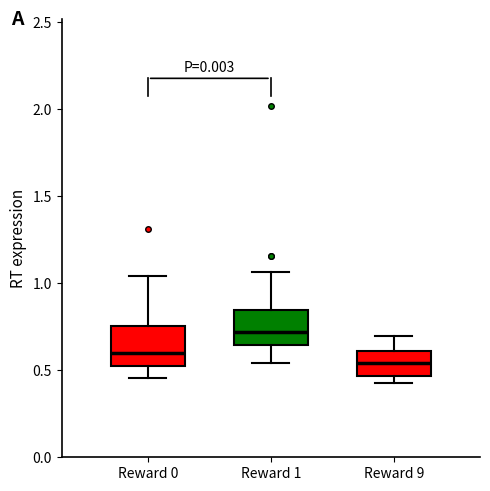

Reading left to right, transcribe this box plot: for each box, give where its median line is, the range the box spans, and where its two whiskers end, as read against the y-axis. The values are not printed on the chart, so give them approximately, as read against the axis.

Reward 0: median 0.60, box 0.50 to 0.75, whiskers 0.45 to 1.05
Reward 1: median 0.70, box 0.65 to 0.85, whiskers 0.55 to 1.05
Reward 9: median 0.55, box 0.45 to 0.60, whiskers 0.45 (just below the box's lower edge) to 0.70